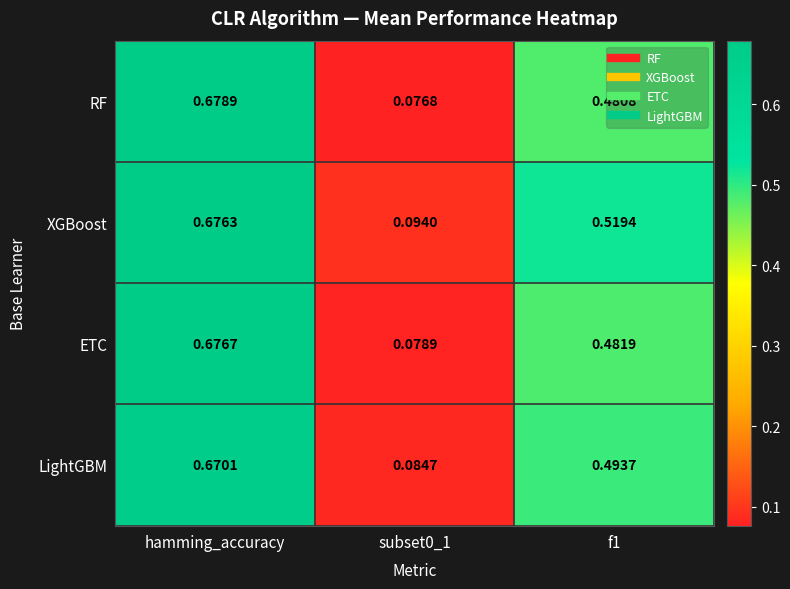

At subset0_1, list the series in order from smallest to largest.

RF, ETC, LightGBM, XGBoost